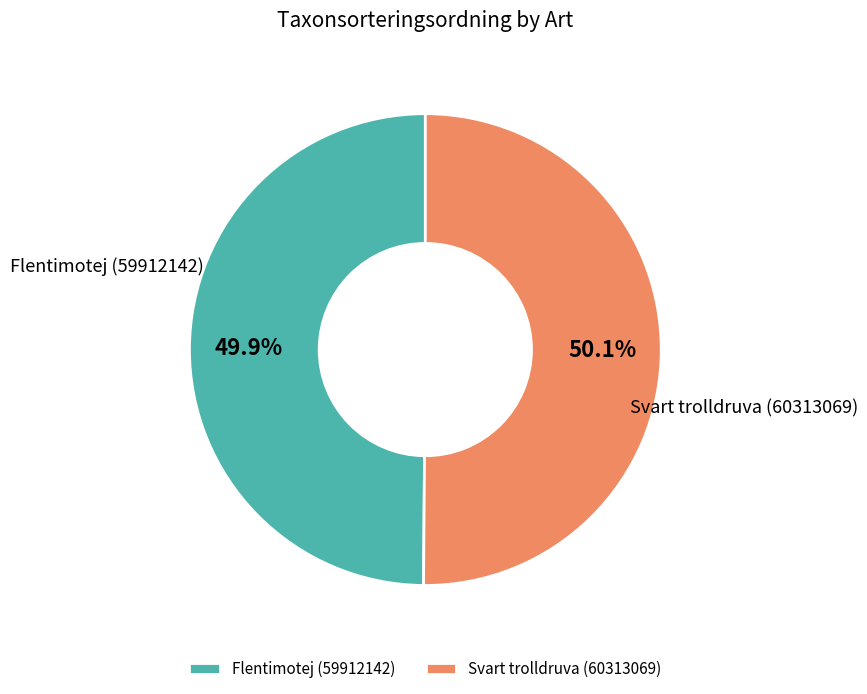

Approximately how many times larger is the value at Svart trolldruva (60313069) compared to Flentimotej (59912142)?

1.0